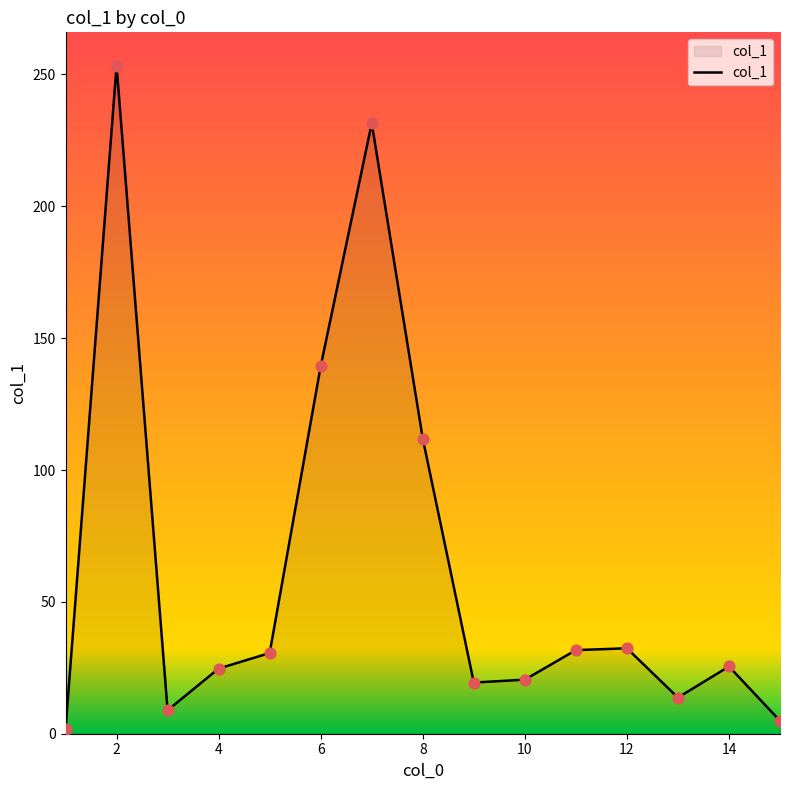

What is the greatest value displayed?

253.3